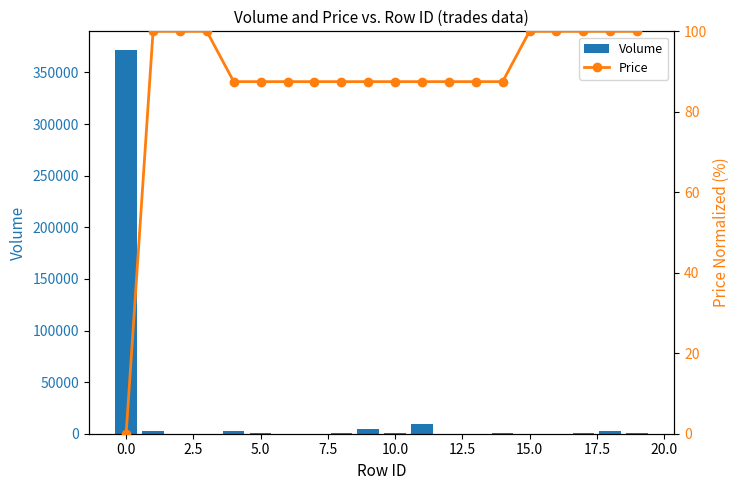

The value of Volume at 0.0 is 107140. True or false?

False